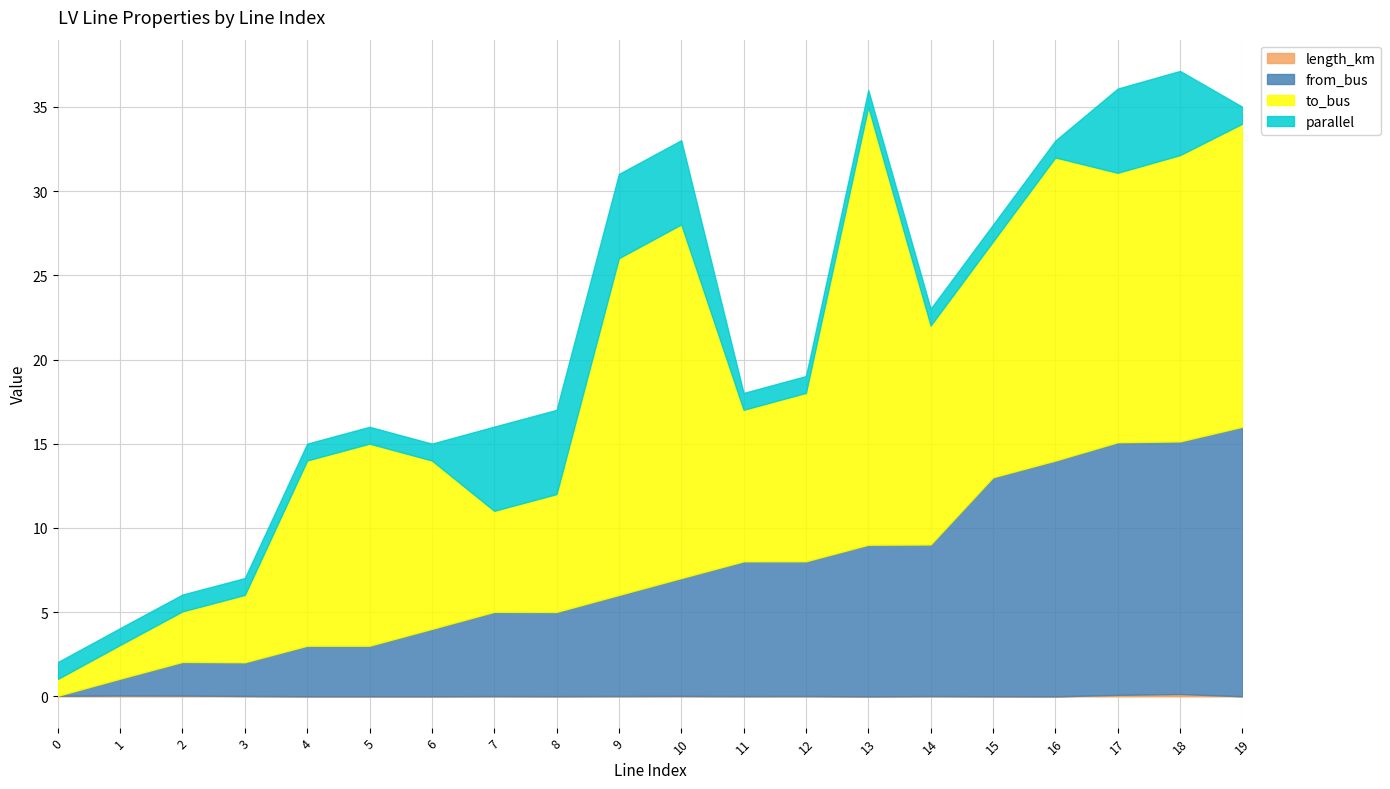

Reading right to left, list all the values displayed in this chart.

length_km: 0.0	0.1	0.1	0.0	0.0	0.0	0.0	0.0	0.0	0.0	0.0	0.0	0.0	0.0	0.0	0.0	0.0	0.0	0.1	0.0
from_bus: 16.0	15.0	15.0	14.0	13.0	9.0	9.0	8.0	8.0	7.0	6.0	5.0	5.0	4.0	3.0	3.0	2.0	2.0	1.0	0.0
to_bus: 18.0	17.0	16.0	18.0	14.0	13.0	26.0	10.0	9.0	21.0	20.0	7.0	6.0	10.0	12.0	11.0	4.0	3.0	2.0	1.0
parallel: 1.0	5.0	5.0	1.0	1.0	1.0	1.0	1.0	1.0	5.0	5.0	5.0	5.0	1.0	1.0	1.0	1.0	1.0	1.0	1.0